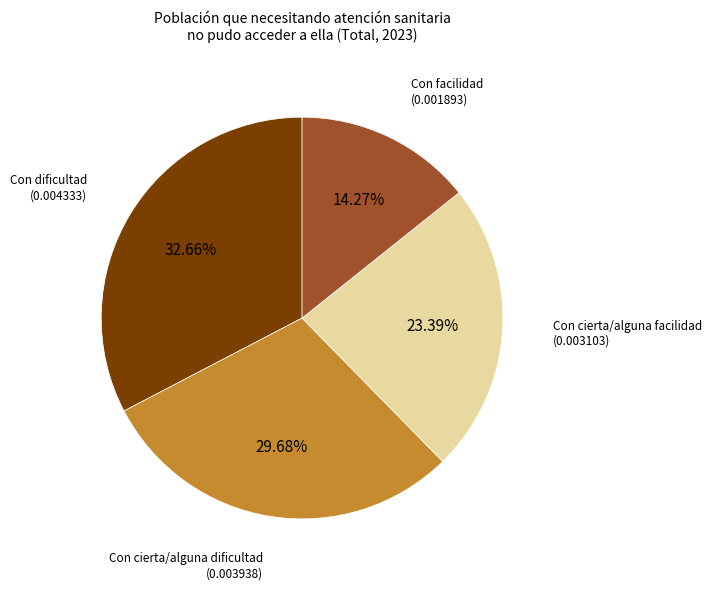

Is there a majority slice in this chart?

No